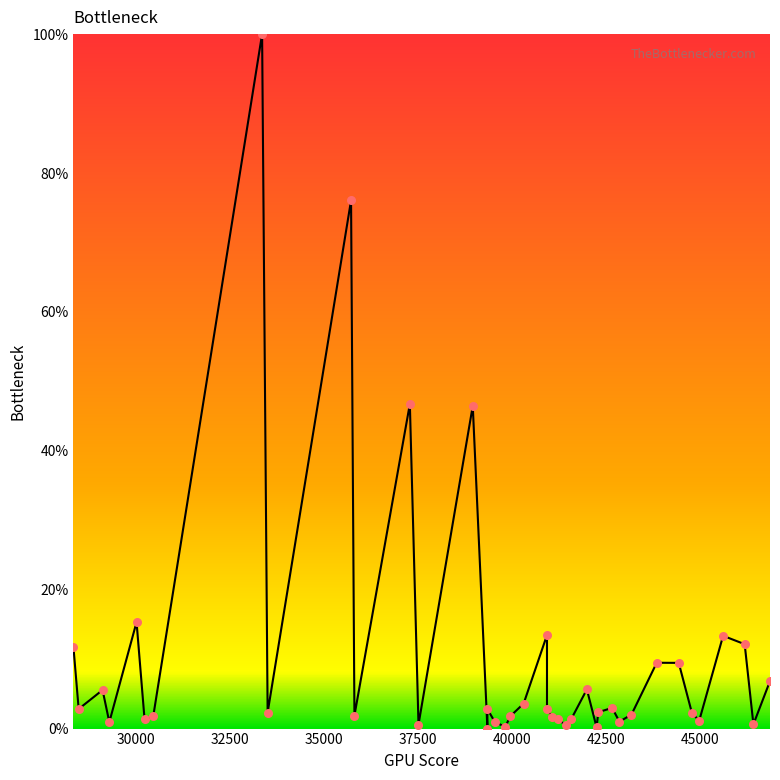

Which has a higher value, 37517.2 or 41999.7?

41999.7